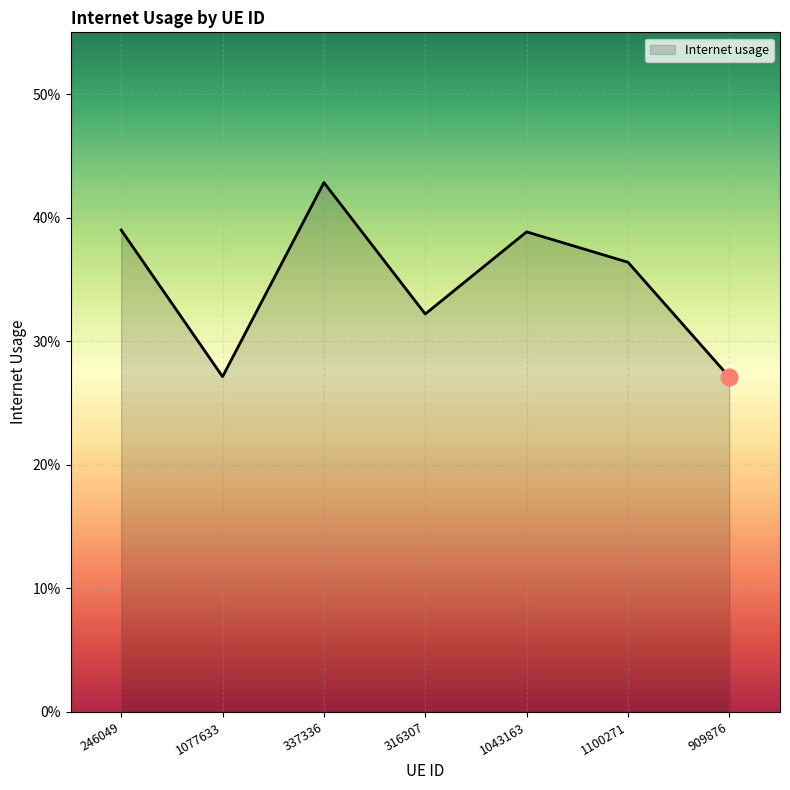

Does the chart have visible grid lines?

Yes